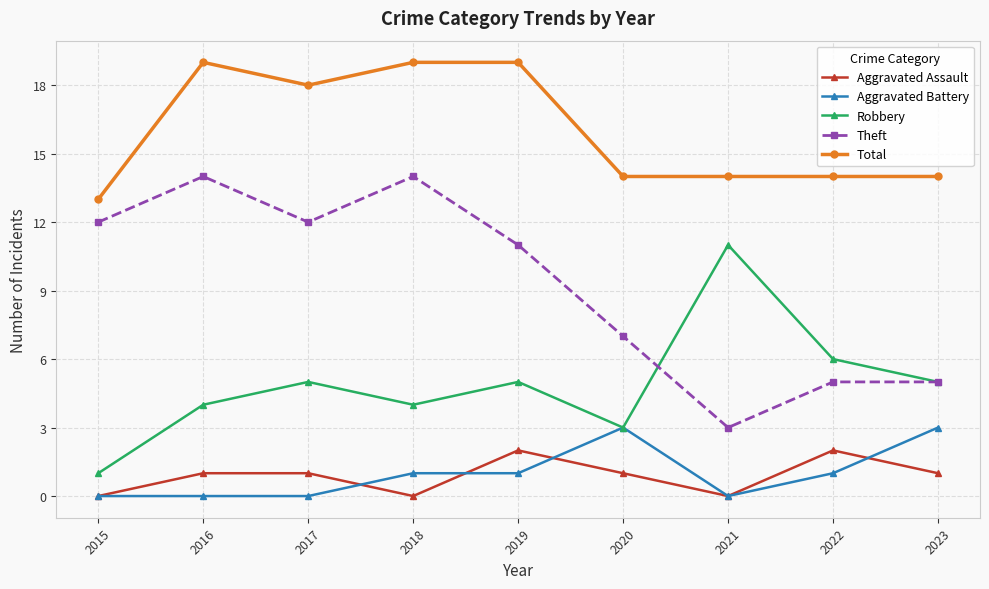

Read the Total value at 2020.

14